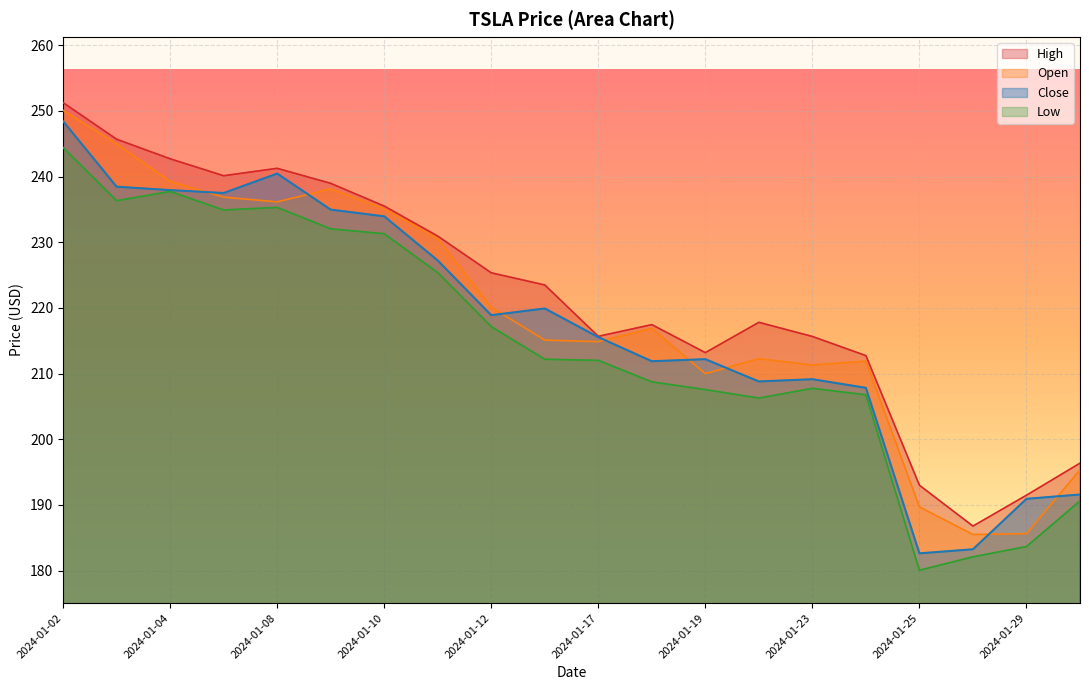

What is the total value across all series at 2024-01-11?

914.1